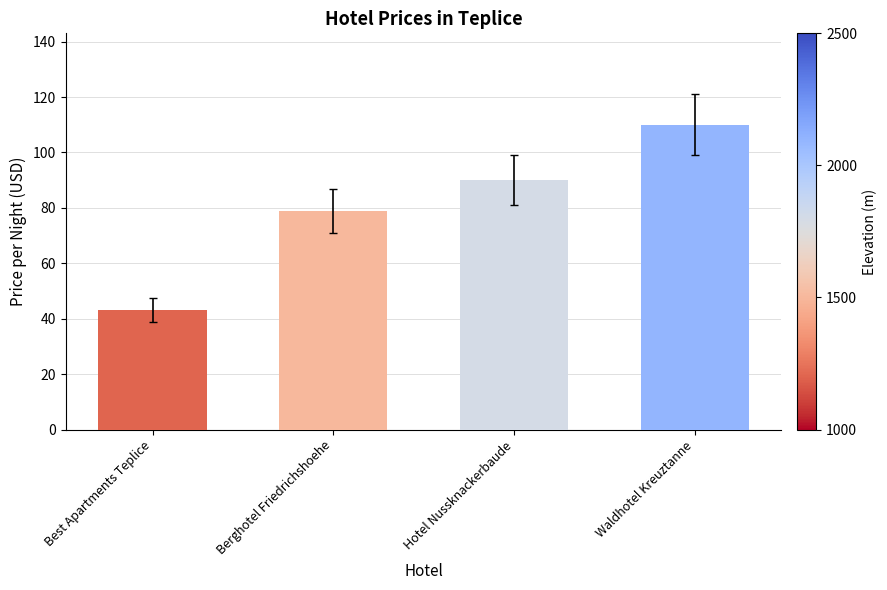

The chart shows a value of 174 at Waldhotel Kreuztanne. True or false?

False